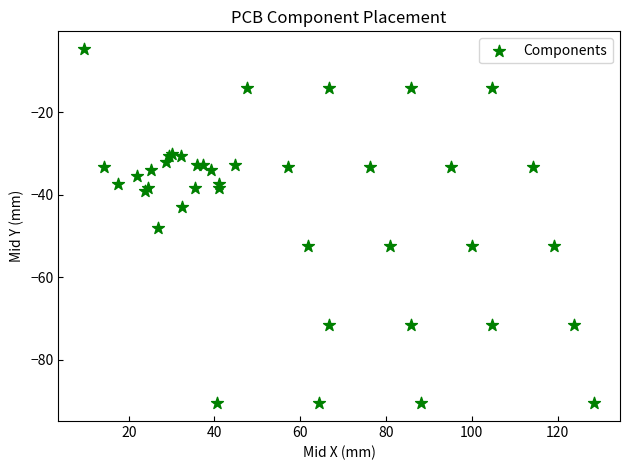

What Y value in the scatter plot is closest to -47?

-48.0